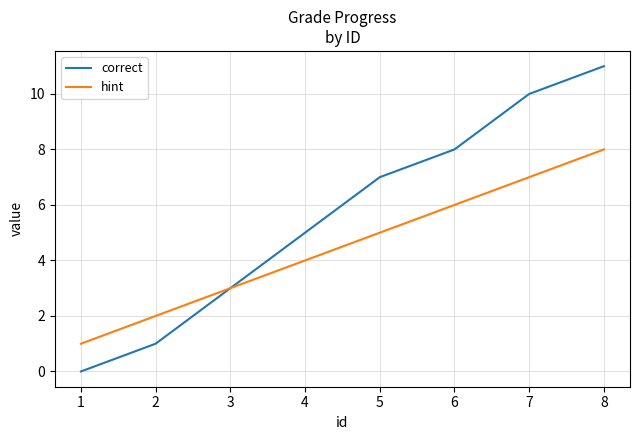

What is the sum of the correct values at 3 and 4?

8